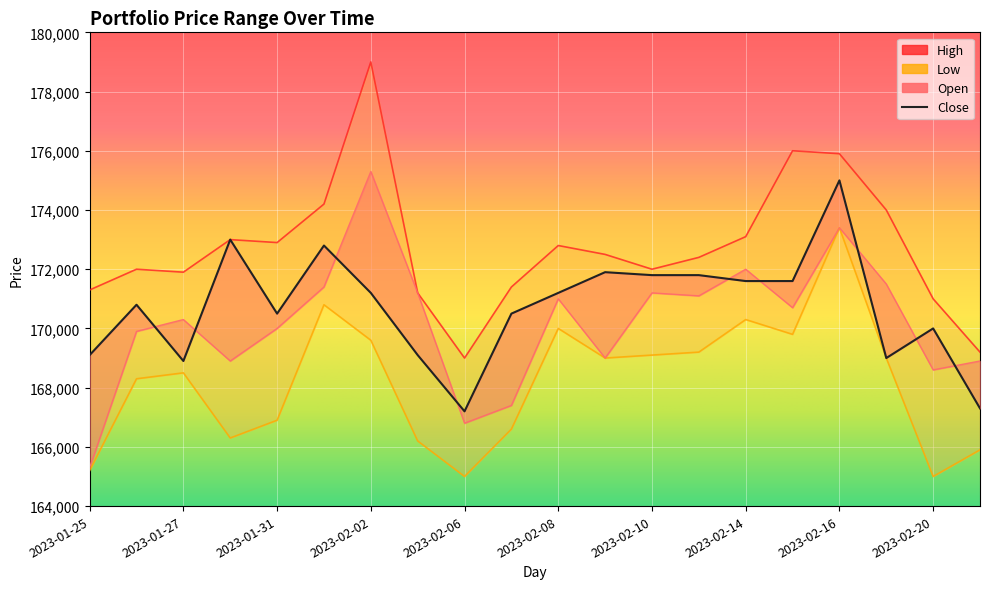

At 2023-02-07, list the series in order from largest to smallest.

High, Close, Open, Low